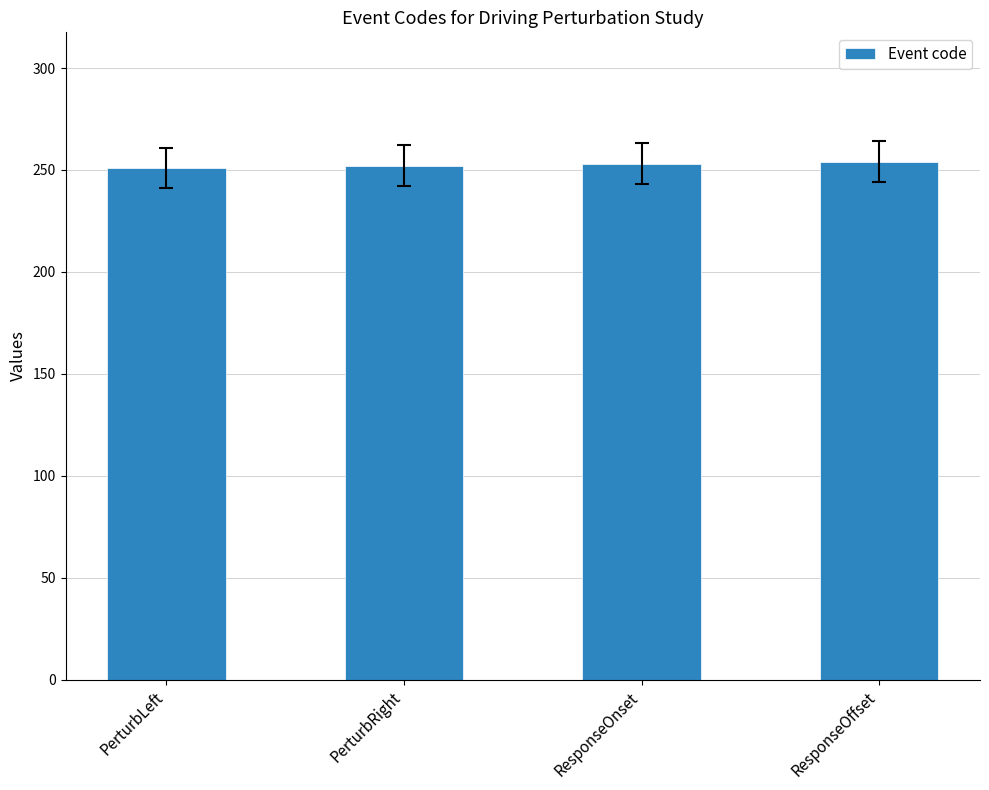

What value does the data have at PerturbLeft?

251